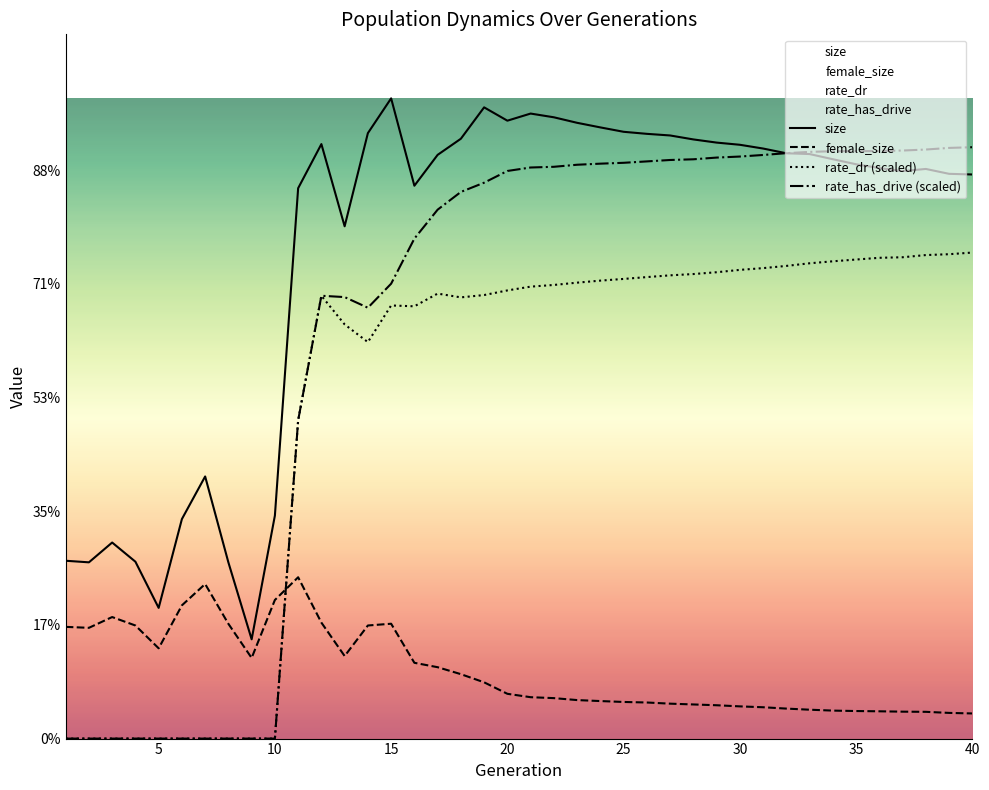

At which category is the sum across all series the highest?

20